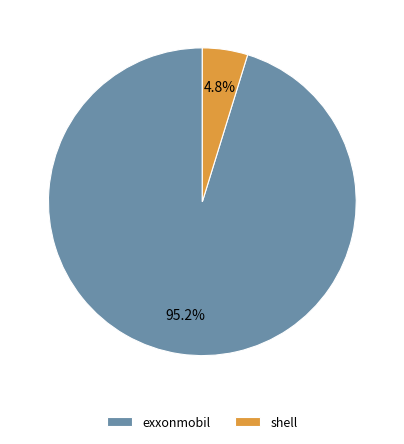

Which has a higher value, shell or exxonmobil?

exxonmobil